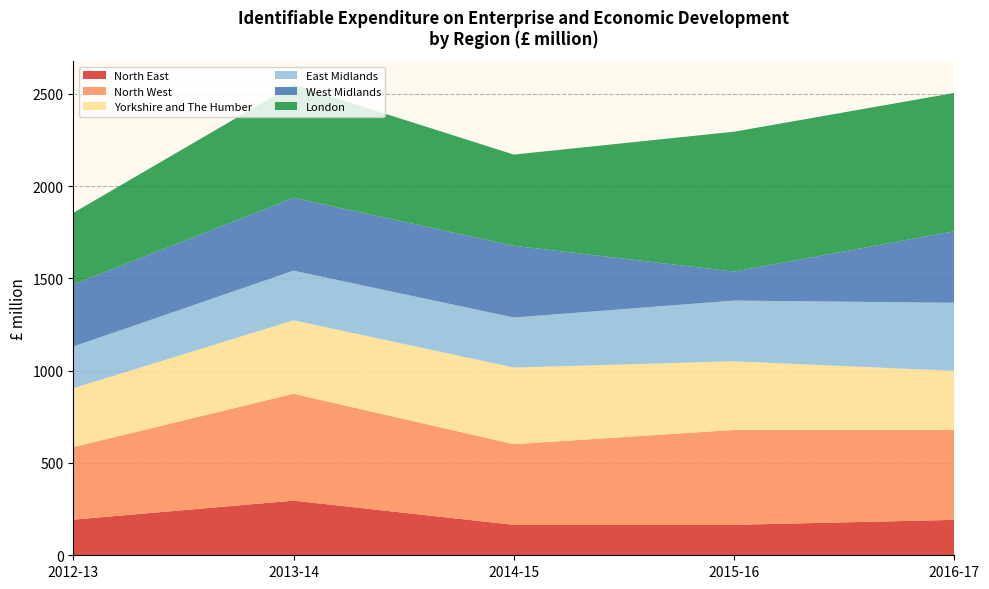

What is the total value across all series at 2013-14?

2550